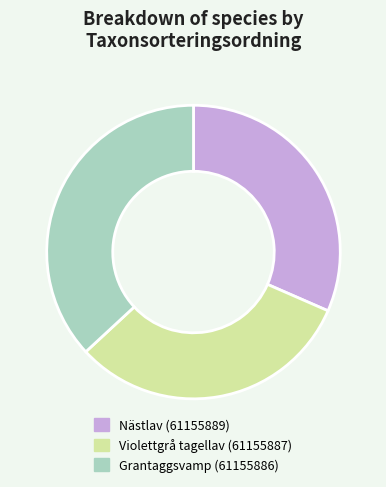

Count the number of slices in the pie.

3